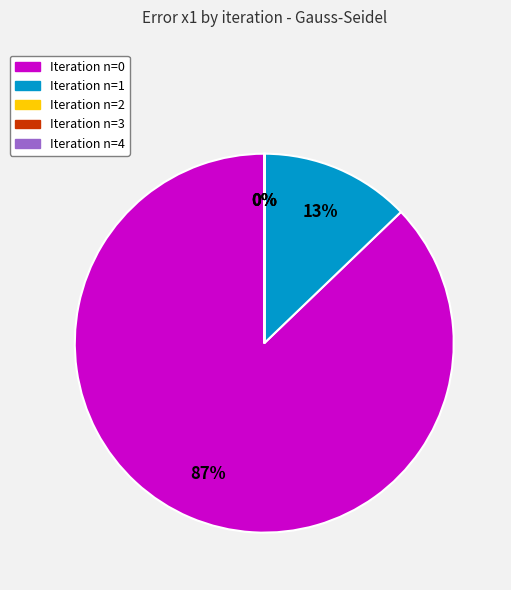

To the nearest percent, what percentage of the pie is Iteration n=1?

13%